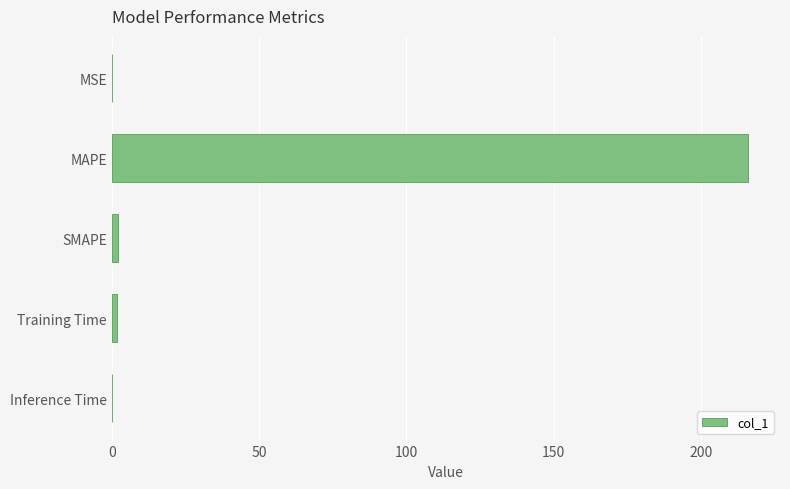

What is the sum of all values?

219.8